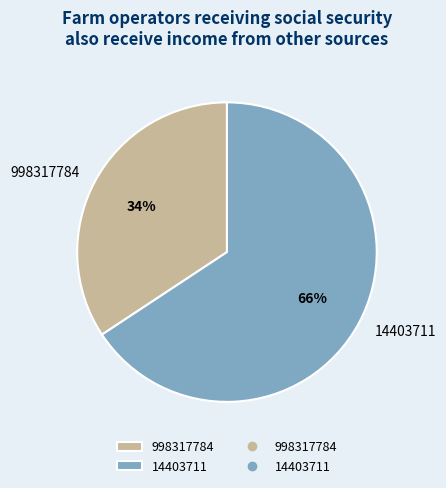

Which category has the smallest portion of the pie?

998317784